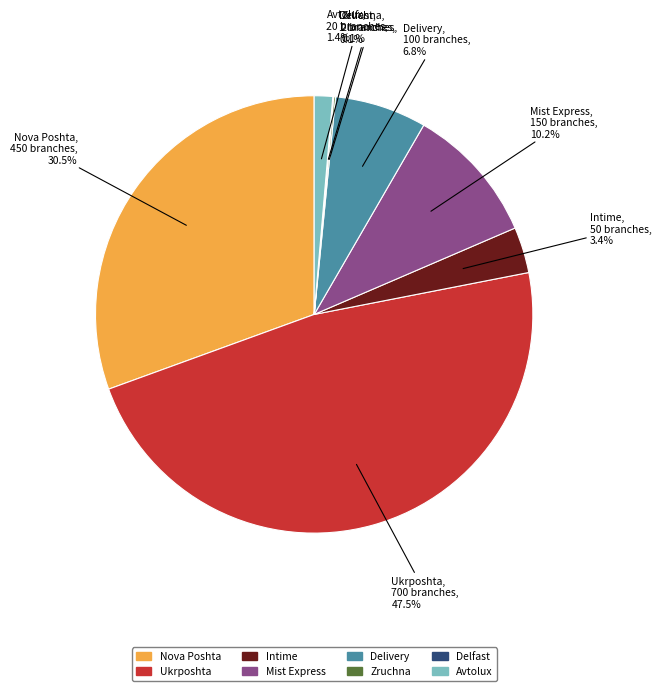

Is there any slice that represents more than half of the pie?

No